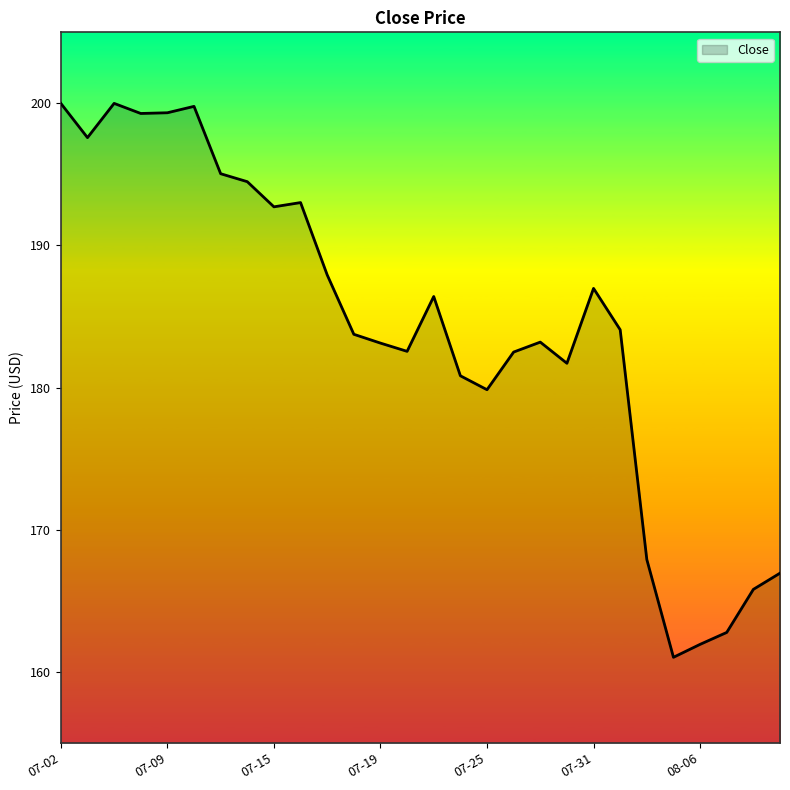

What is the greatest value displayed?

200.0